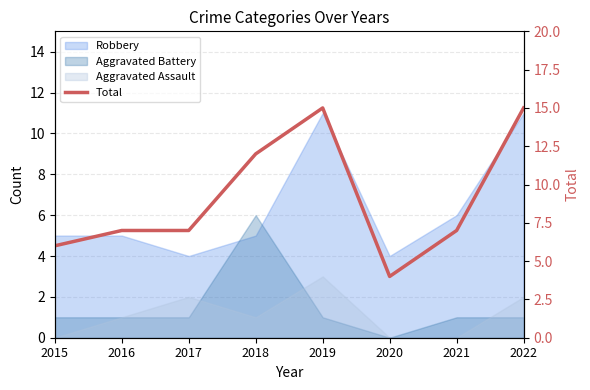

The chart shows a value of 10 at 2016. True or false?

False